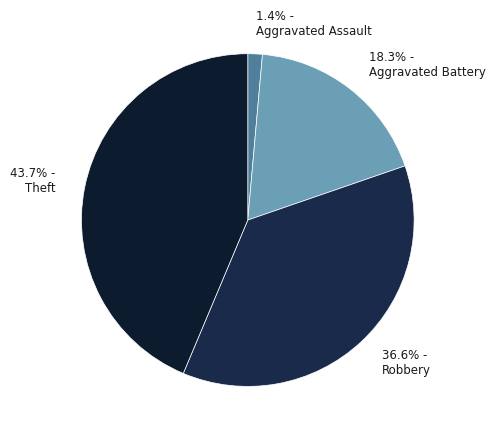

Which slice is the smallest?

1.4% - Aggravated Assault